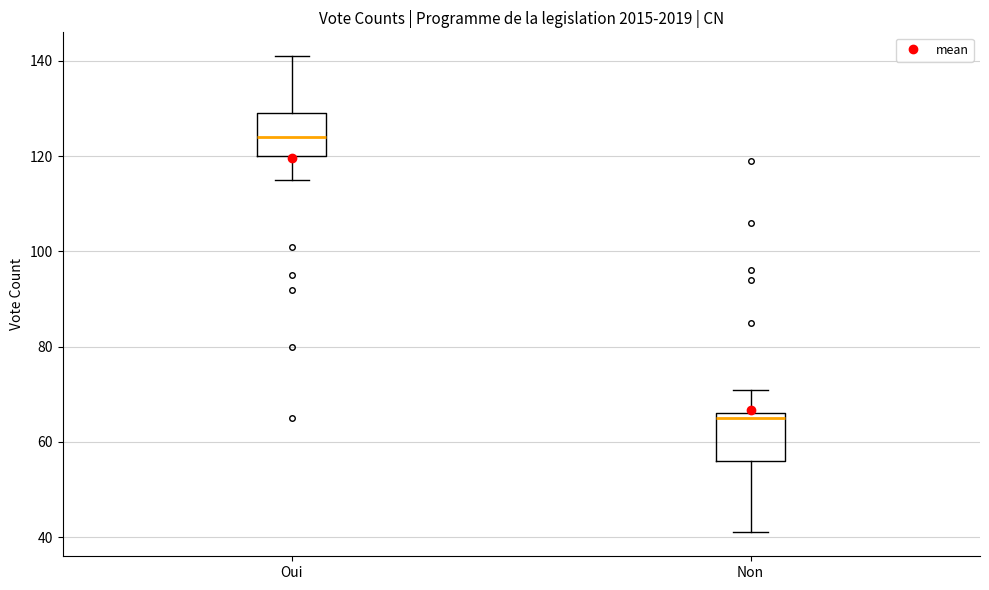

Reading left to right, transcribe this box plot: for each box, give where its median line is, the range the box spans, and where its two whiskers end, as read against the y-axis. The values are not printed on the chart, so give them approximately, as read against the axis.

Oui: median 124, box 120 to 130, whiskers 116 to 142
Non: median 66 (just below the box's upper edge), box 56 to 66, whiskers 42 to 72